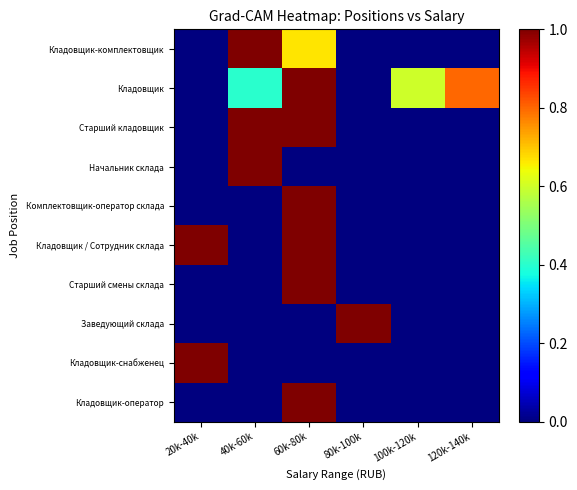

At how many categories does at least one series exceed 0?

6